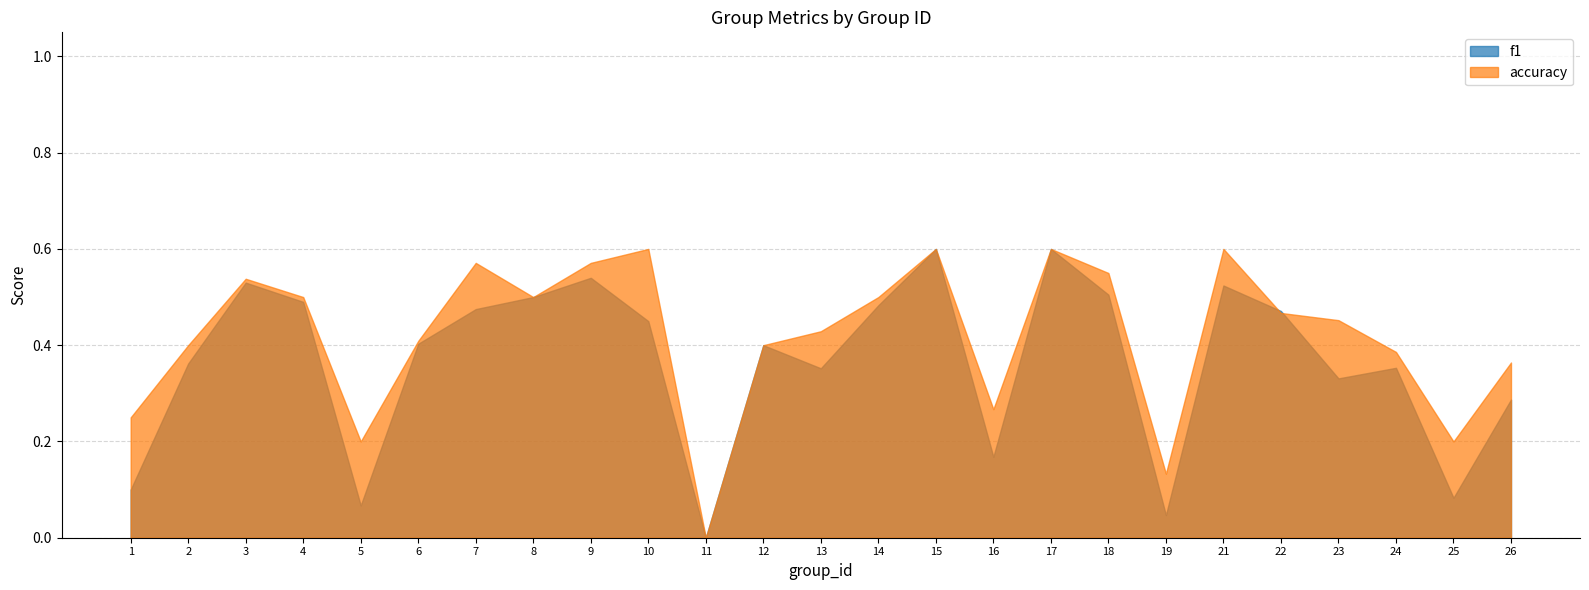

How many lines are shown in the chart?

2